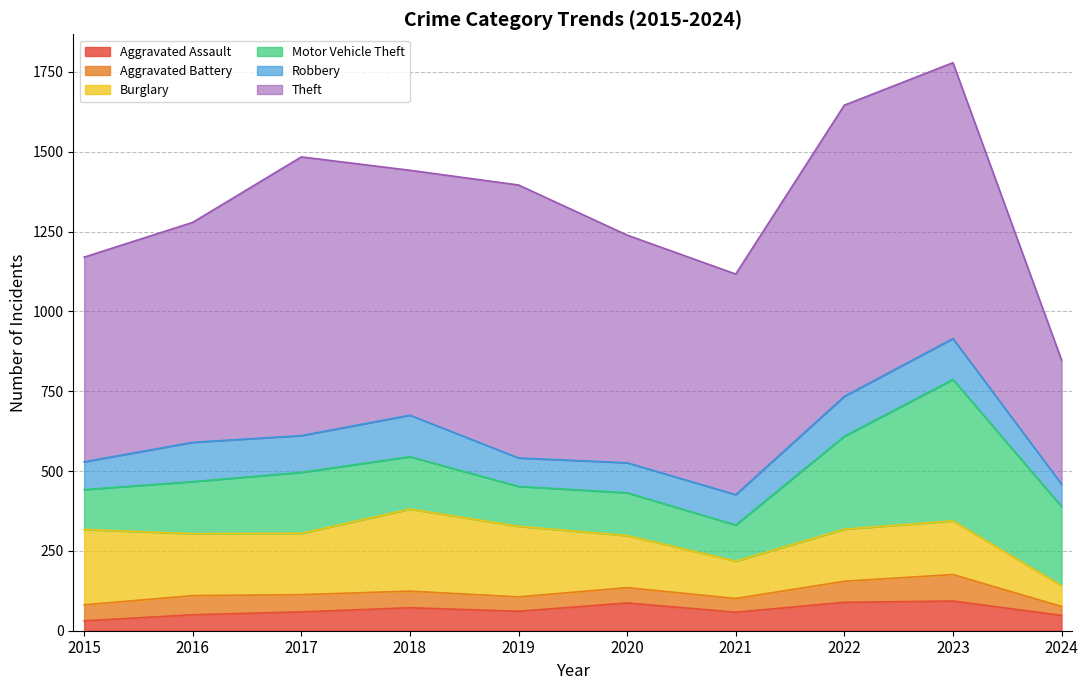

True or false: Burglary has more than 2 points higher than both neighbors.

False